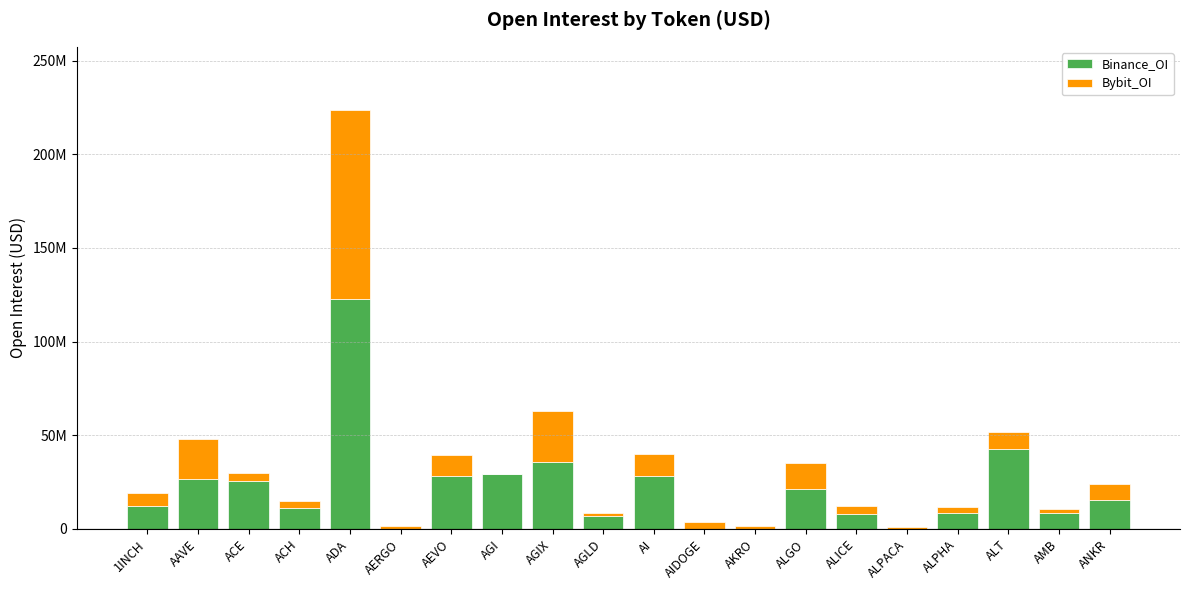

At which label does Binance_OI first exceed 15361438?

AAVE